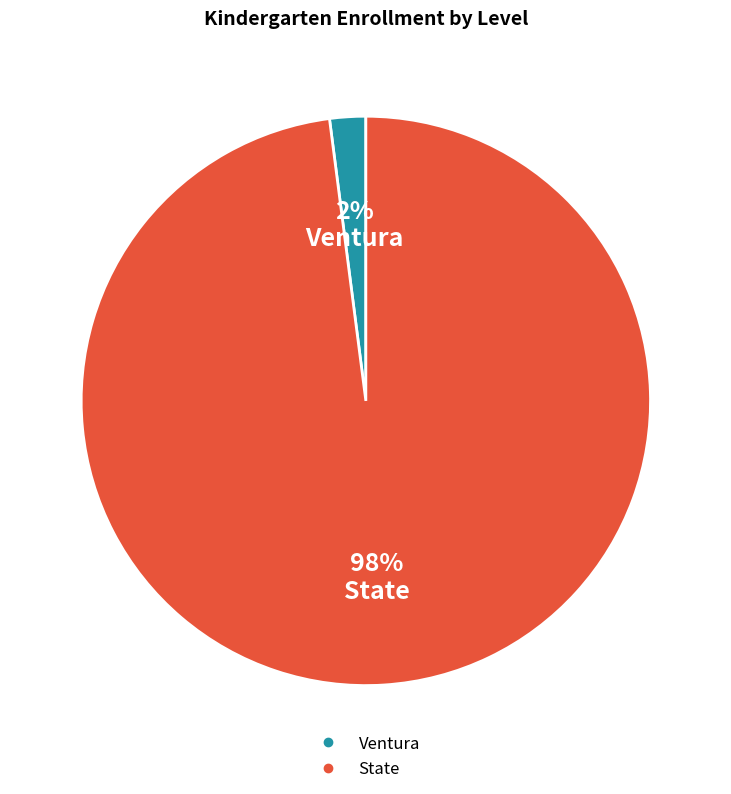

Is there a majority slice in this chart?

Yes